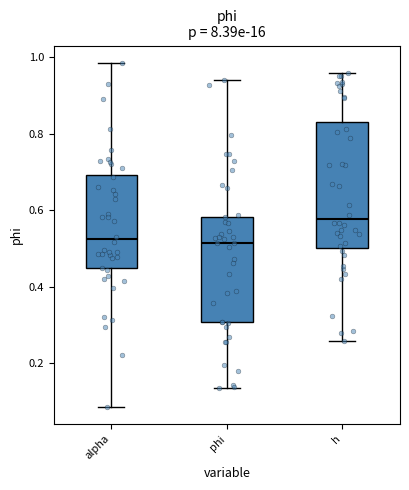

Which box is the tallest, from its lower edge to its upper edge?

h